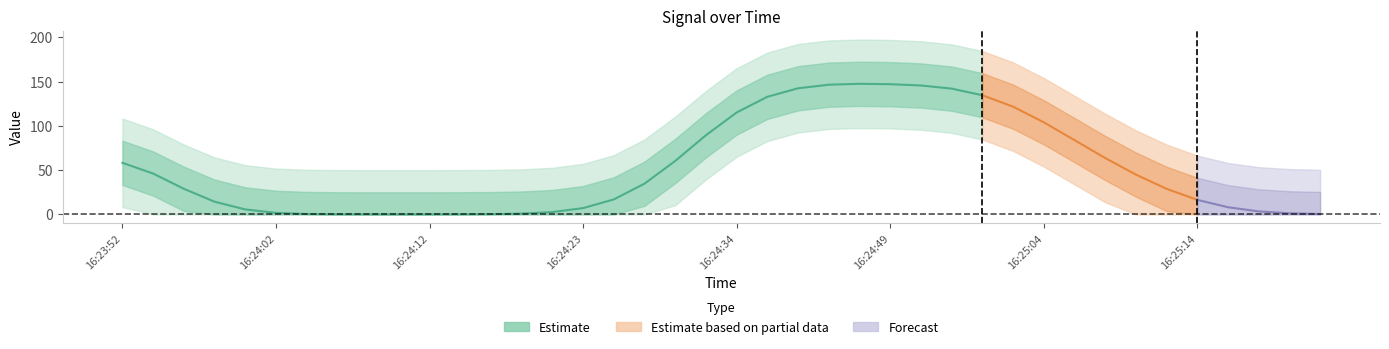

True or false: the data shows 0.0 at 16:24:14.

True